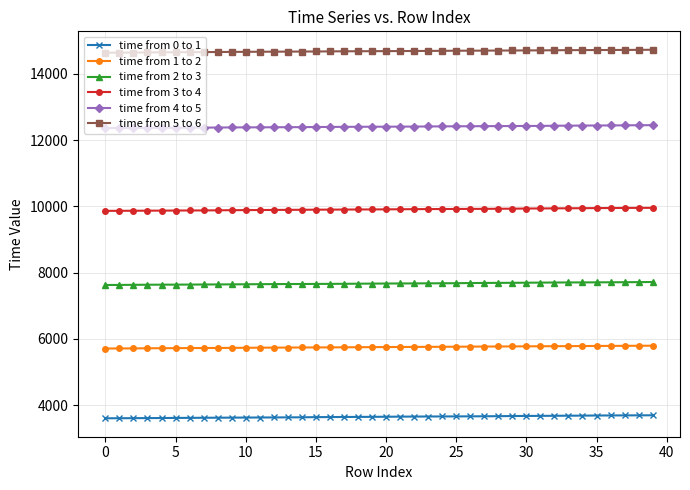

What is the difference between the second highest and second lowest values in the time from 5 to 6 series?

84